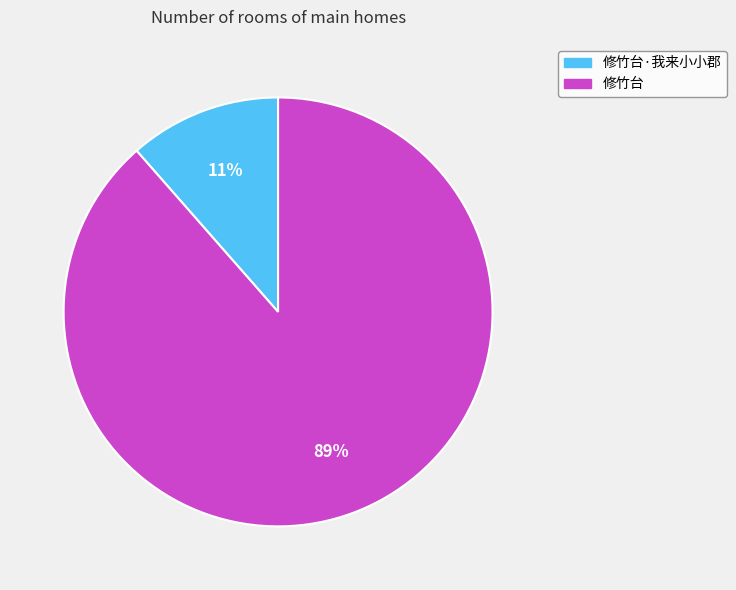

Which slice is the smallest?

修竹台·我来小小郡